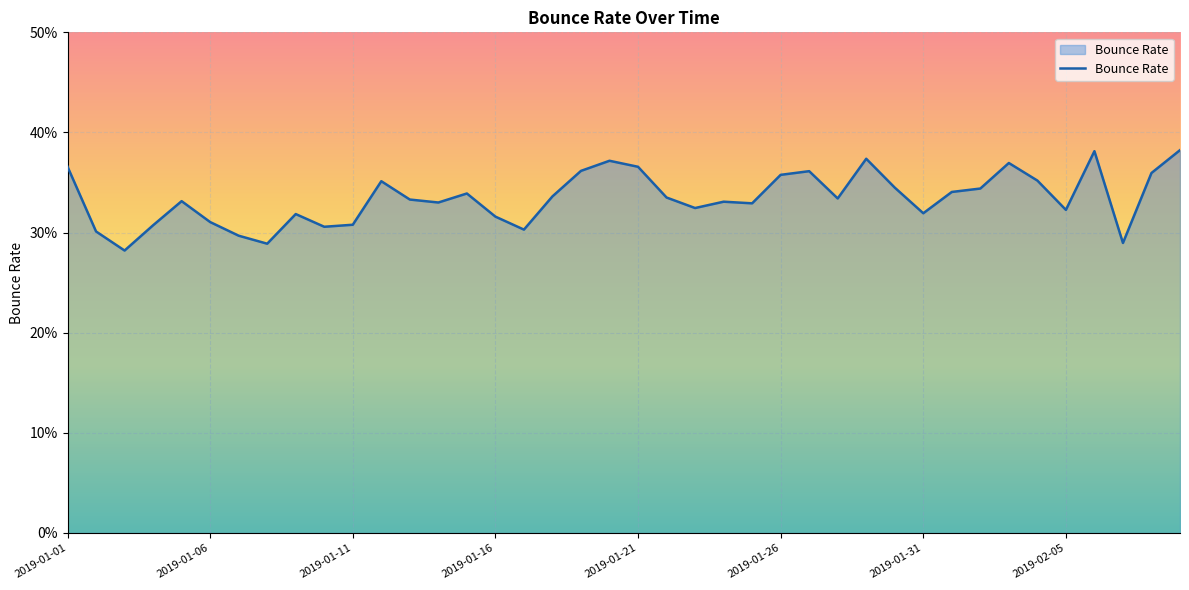

Is this an area chart (filled region under the line)?

Yes